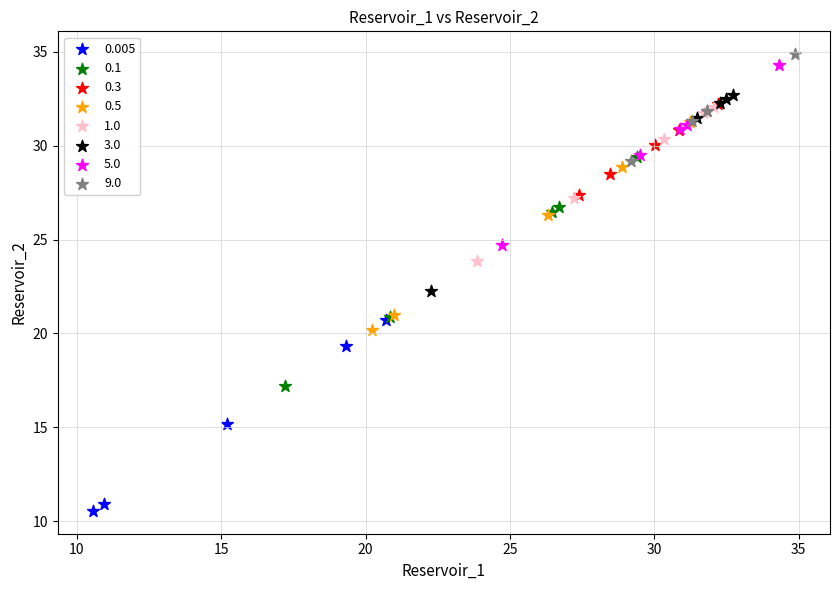

Which series contains the lowest Y value?

0.005